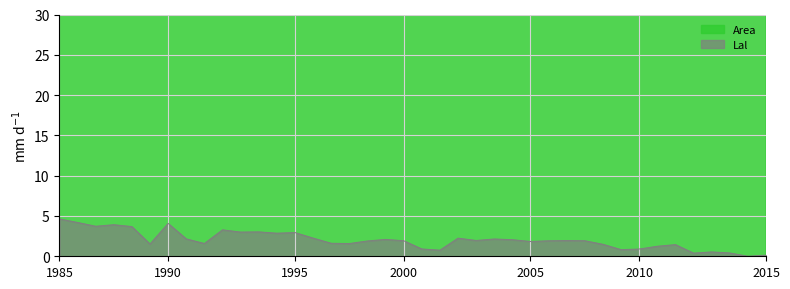

What is the maximum value for Lal?

4.6